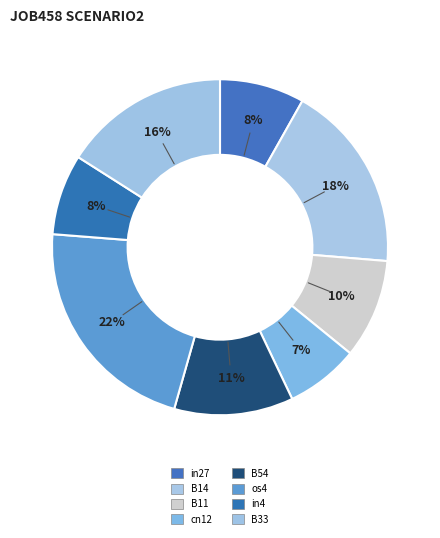

What is the largest slice in the pie chart?

os4